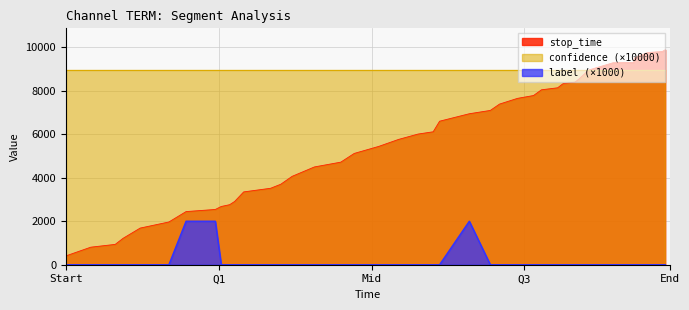

List the series in order of their overall mean, highest first.

confidence (×10000), stop_time, label (×1000)